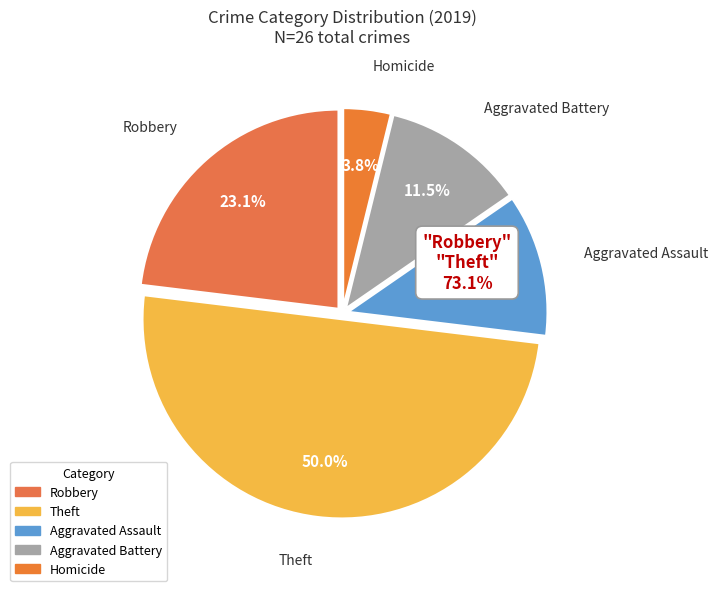

Which category has the biggest portion of the pie?

Theft